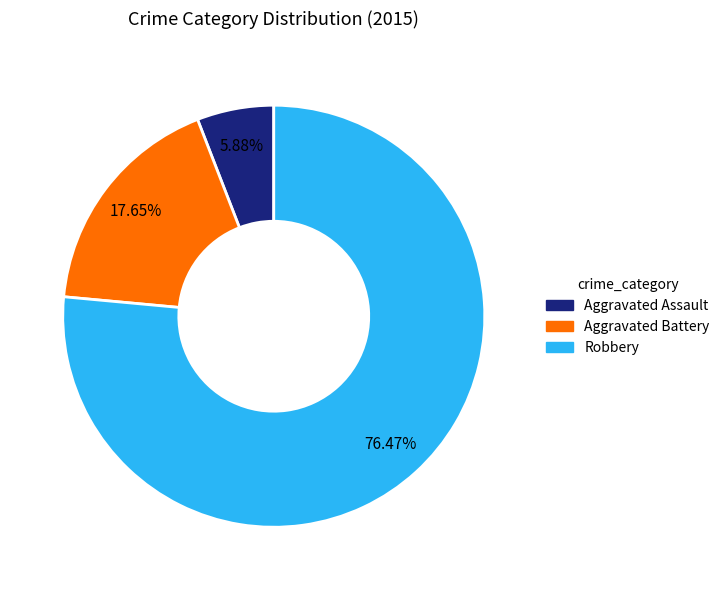

Approximately how many times larger is the value at Aggravated Assault compared to Aggravated Battery?

0.3